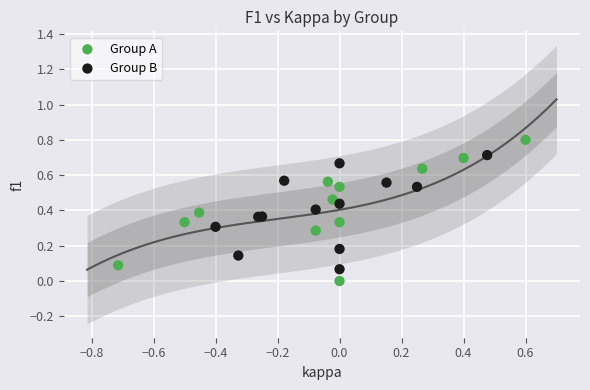

What are all the series names shown in the legend?

Group A, Group B